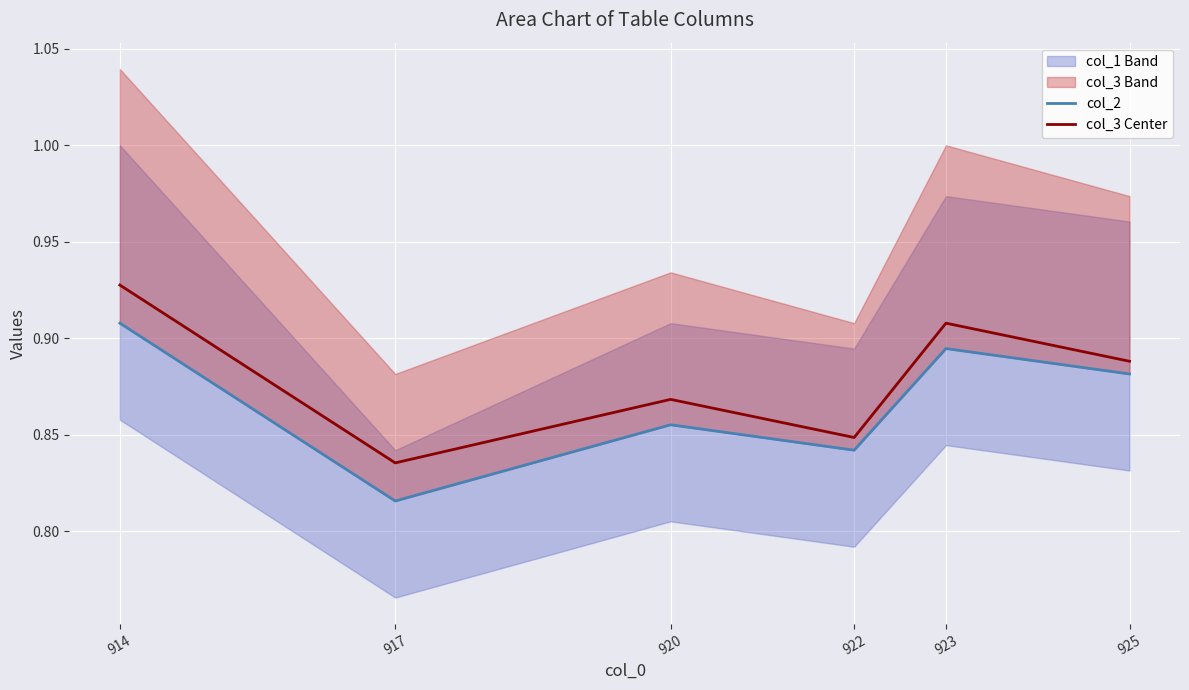

Which series has the largest total across all categories?

col_3 Center